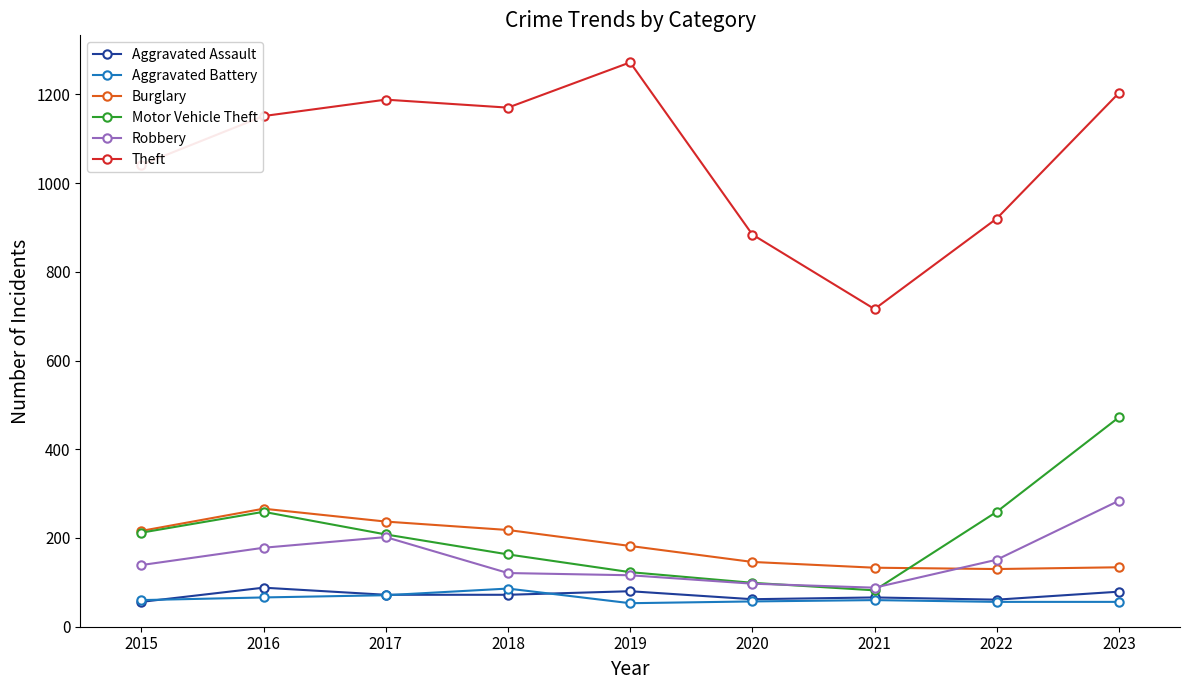

Which series changed the most between 2017 and 2020?

Theft